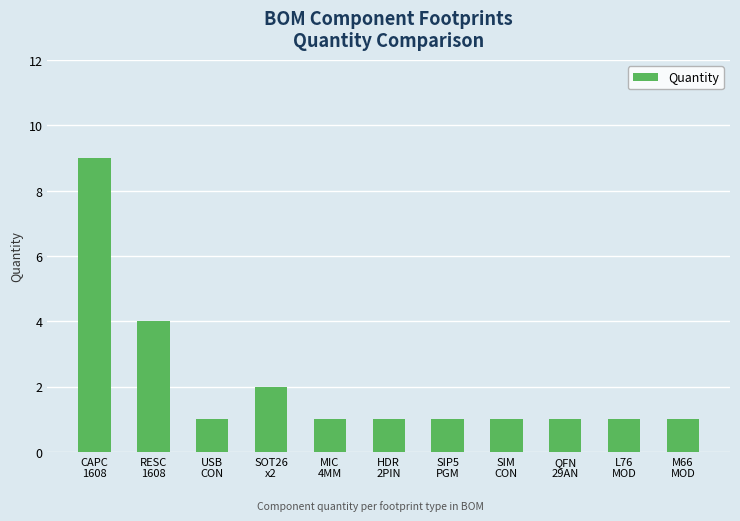

What is the ratio of the value at CAPC
1608 to the value at RESC
1608?

2.2